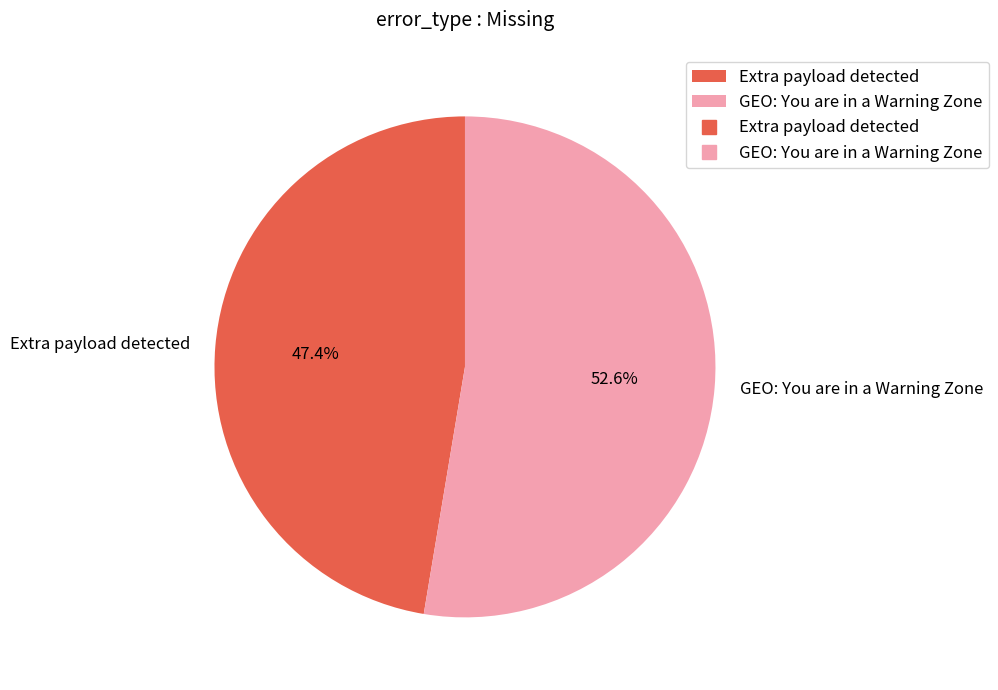

Is the sum of Extra payload detected and GEO: You are in a Warning Zone greater than half?

Yes